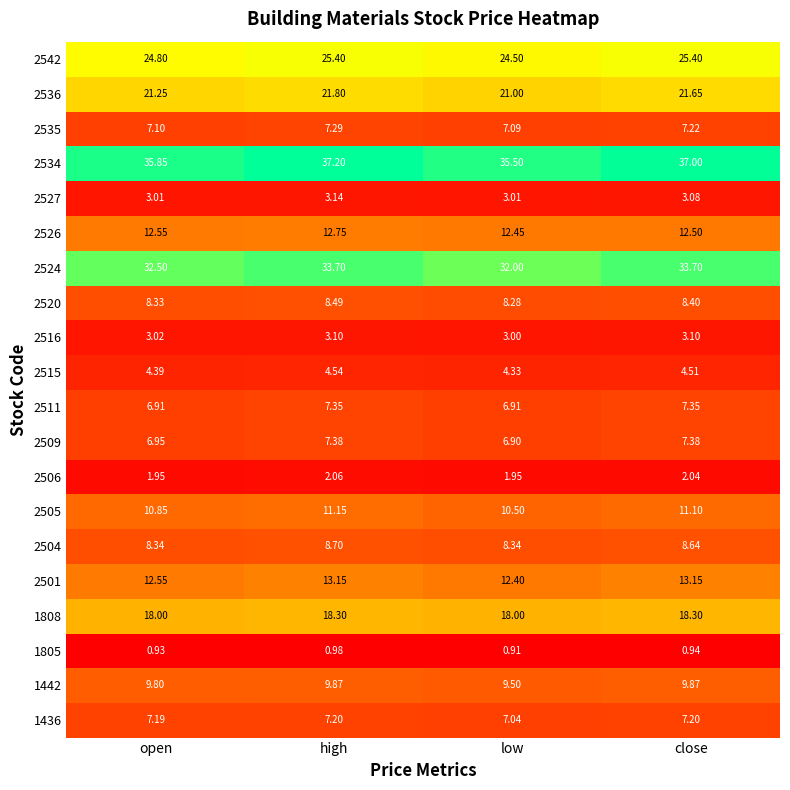

At which label does 2524 first exceed 33?

high